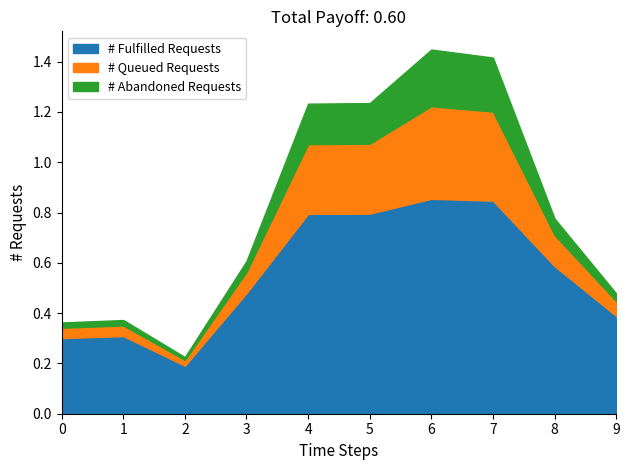

The # Fulfilled Requests series shows 0.3 at 2. True or false?

False